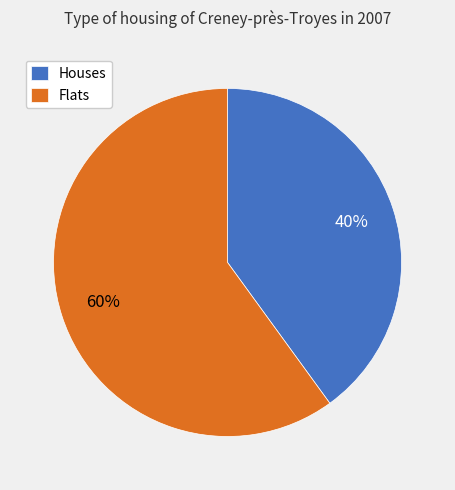

Do Flats and Houses together represent more than half of the pie?

Yes